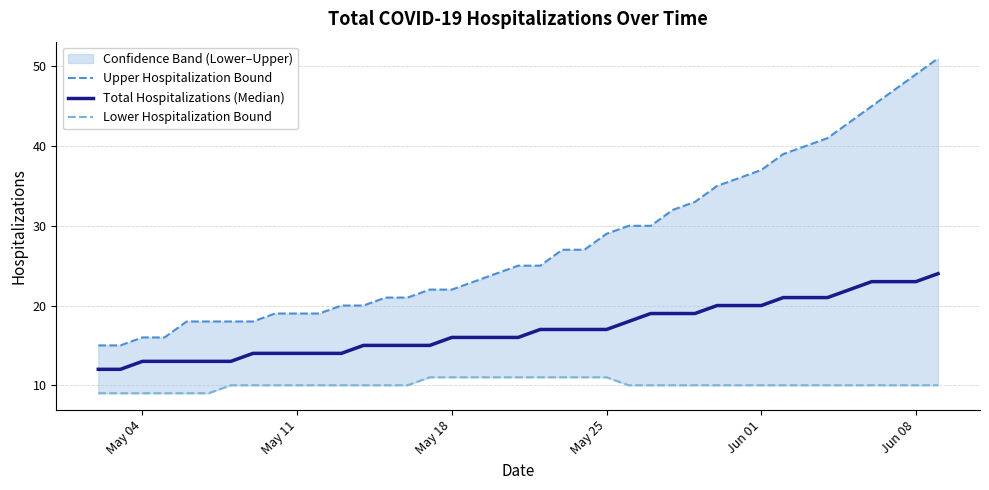

Rank the series by their maximum value, from lowest to highest.

Lower Hospitalization Bound, Total Hospitalizations (Median), Upper Hospitalization Bound